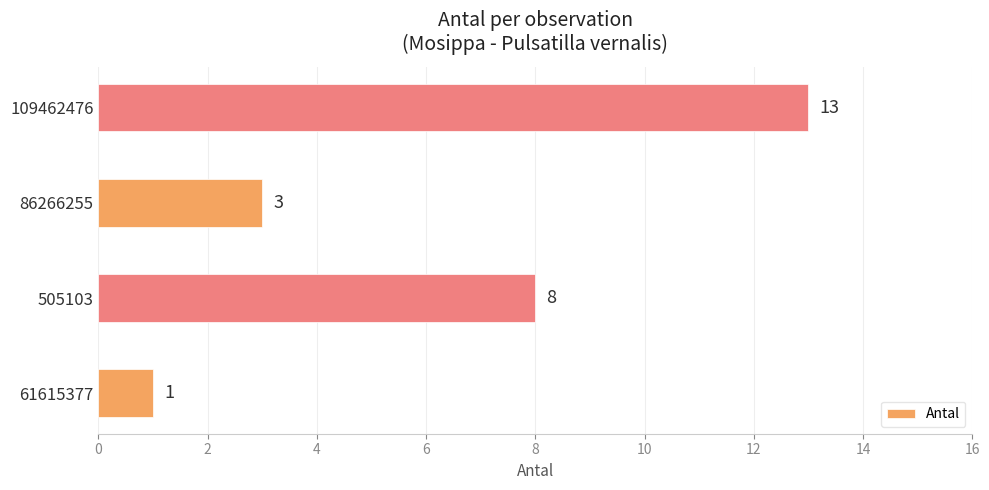

Reading bottom to top, what are all the values shown in this chart?

61615377=1	505103=8	86266255=3	109462476=13